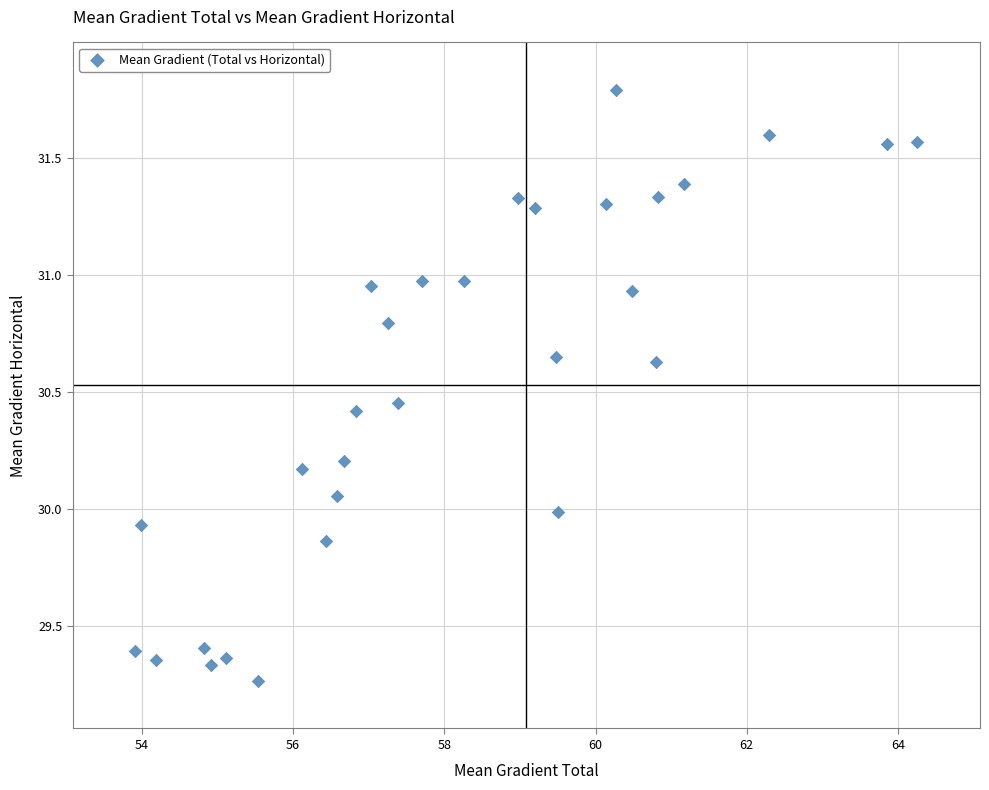

What is the range of Y values (max minus min)?

2.5